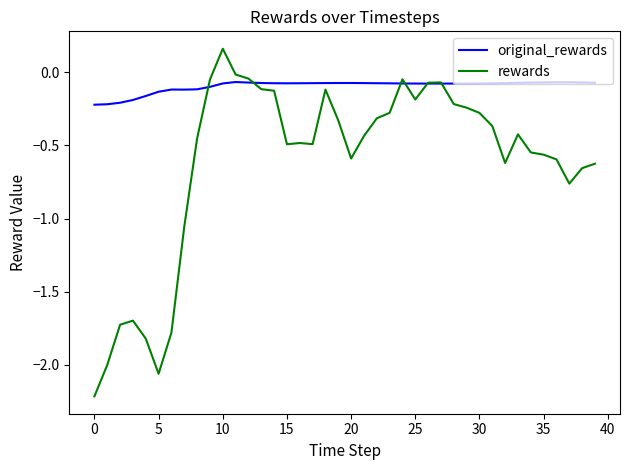

Which series has the largest range (max minus min)?

rewards